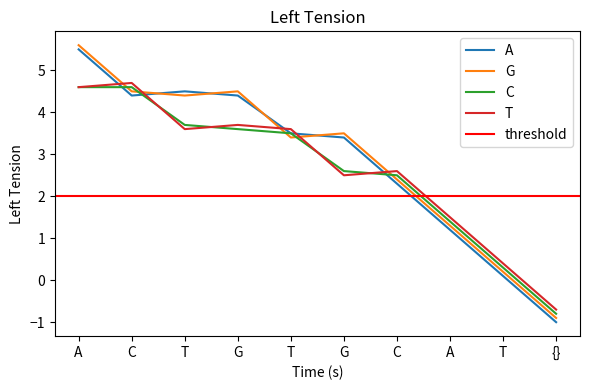

What is the sum of the C values at {} and A?

0.6